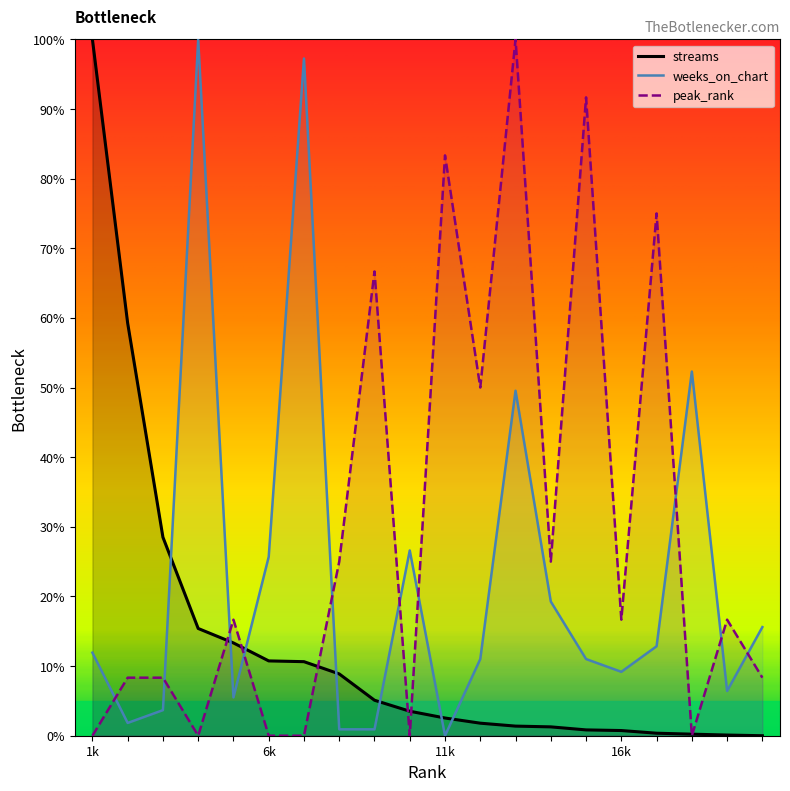

Where is the first local maximum for peak_rank?

5